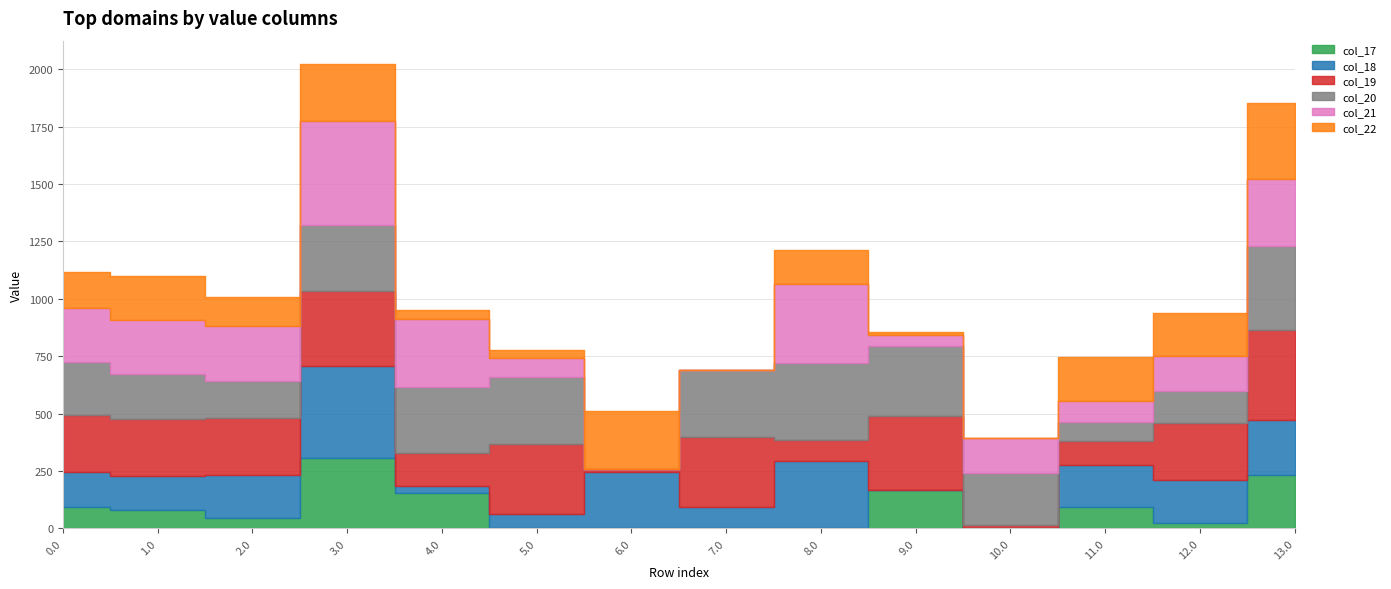

Which category has the lowest value in the col_17 series?

5.0